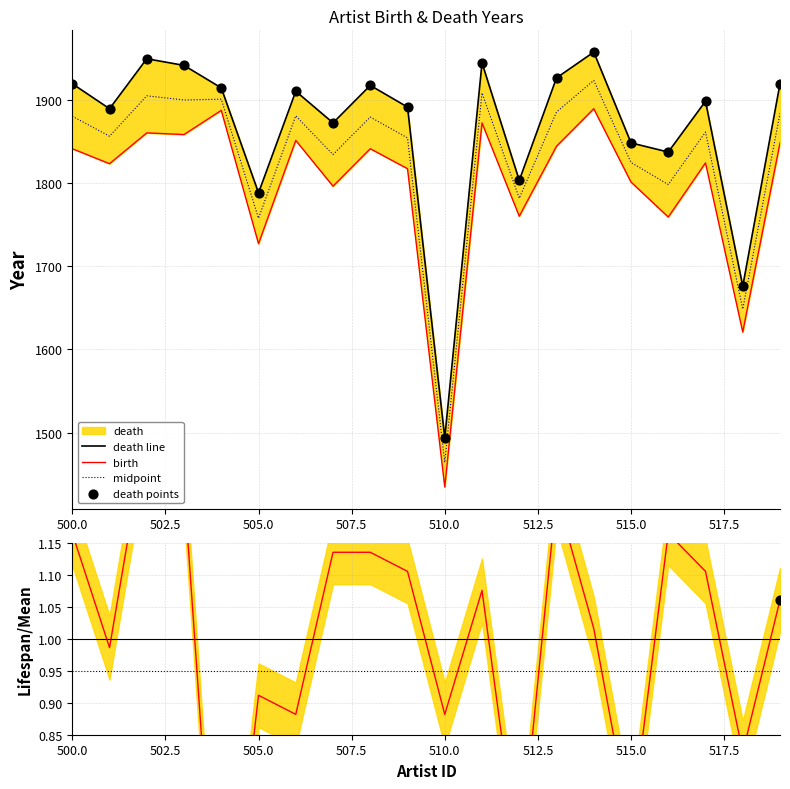

Is the value of birth at 517 greater than the value of death at 502?

No